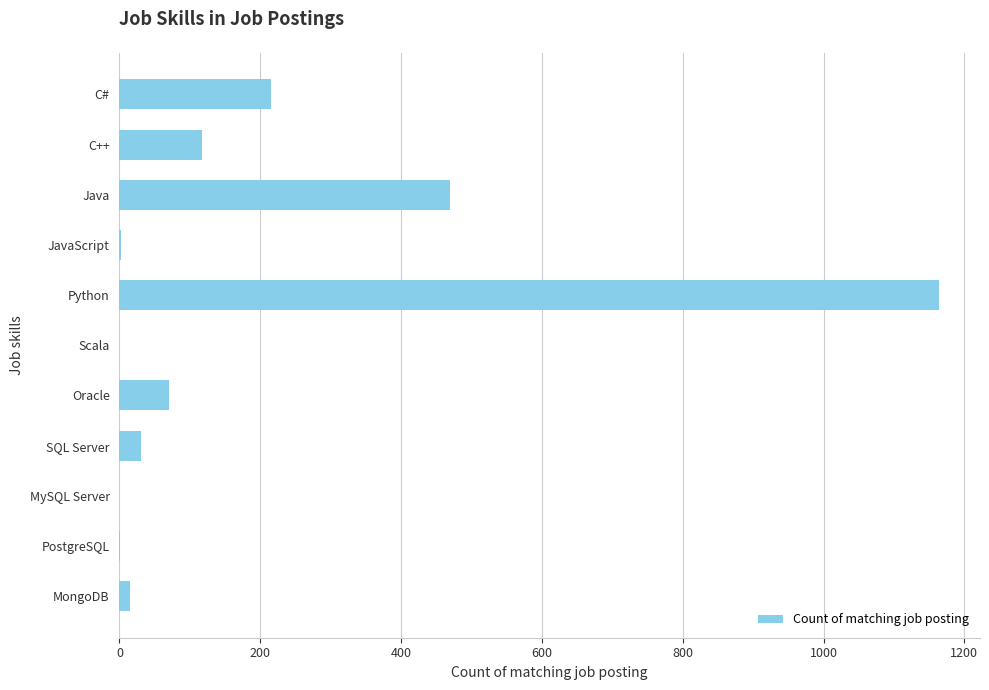

Which has a higher value, Java or JavaScript?

Java